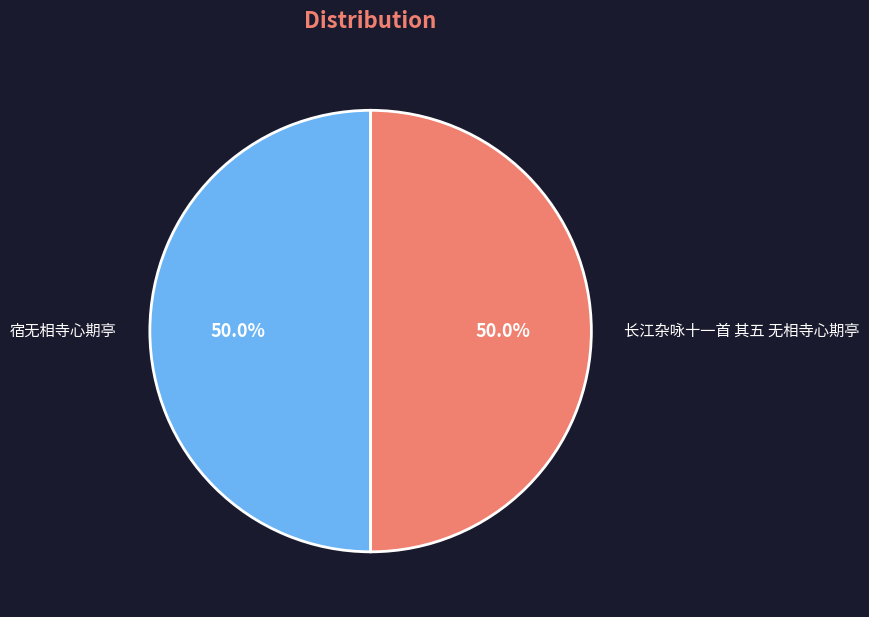

What portion of the pie excludes 宿无相寺心期亭?

50.0%